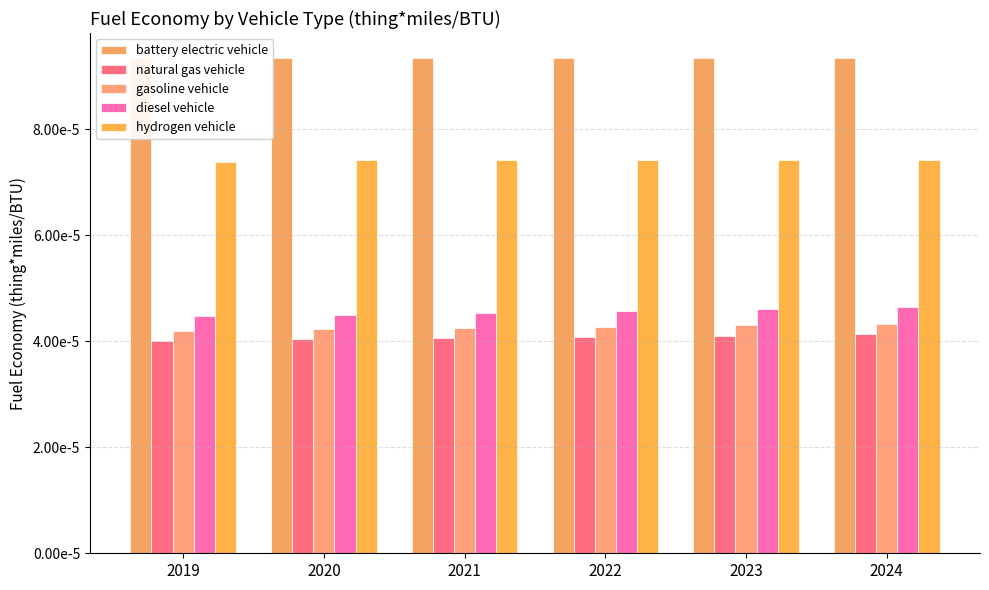

Where is battery electric vehicle nearest to the value 0?

2019